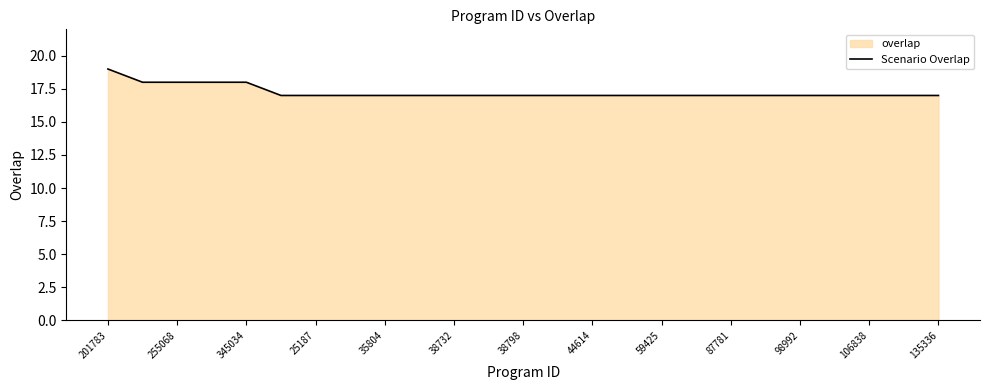

Which category has the highest value across all series?

201783